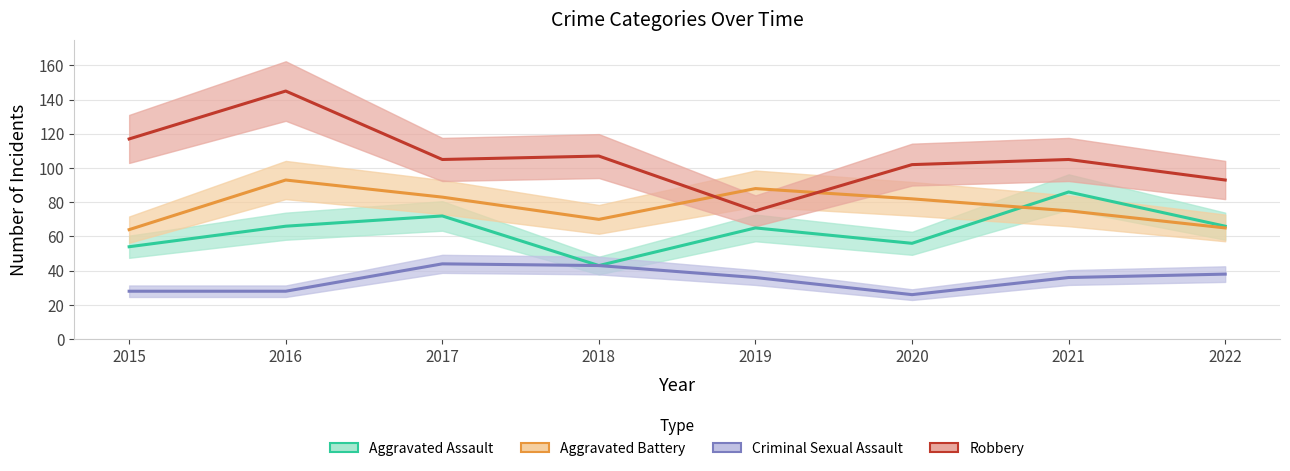

Where does the Aggravated Assault series first go above 66?

2017